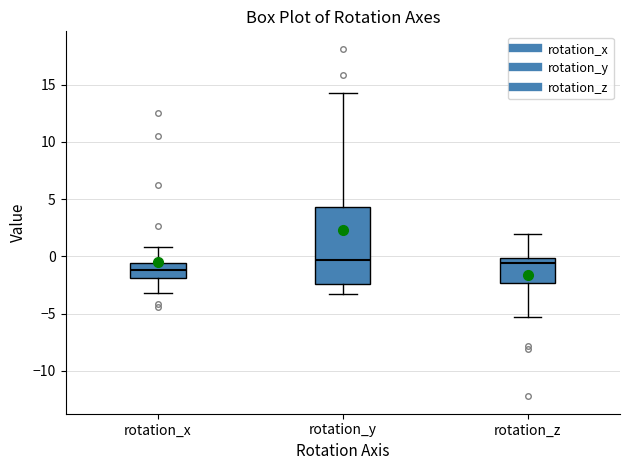

Reading left to right, transcribe this box plot: for each box, give where its median line is, the range the box spans, and where its two whiskers end, as read against the y-axis. The values are not printed on the chart, so give them approximately, as read against the axis.

rotation_x: median -1.0, box -2.0 to -0.5, whiskers -3.0 to 1.0
rotation_y: median -0.5, box -2.5 to 4.5, whiskers -3.5 to 14.0
rotation_z: median -0.5, box -2.5 to 0.0, whiskers -5.5 to 2.0